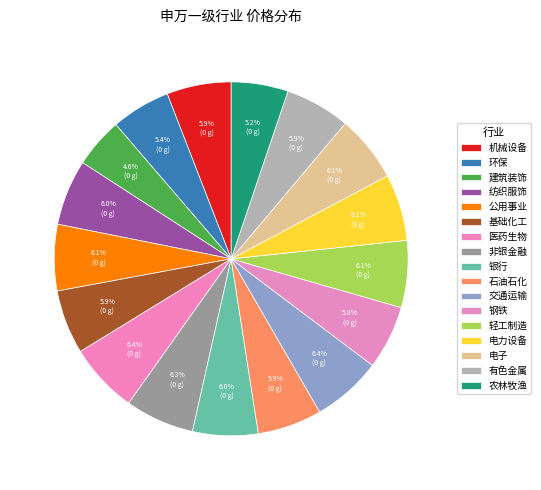

Which slice is the largest?

医药生物